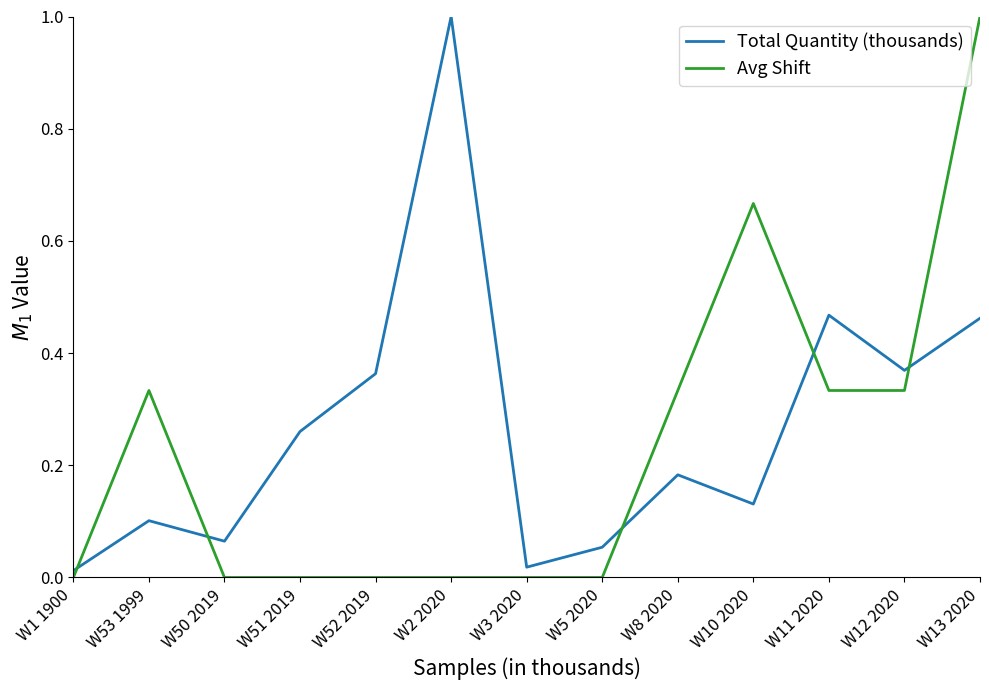

How many lines are shown in the chart?

2